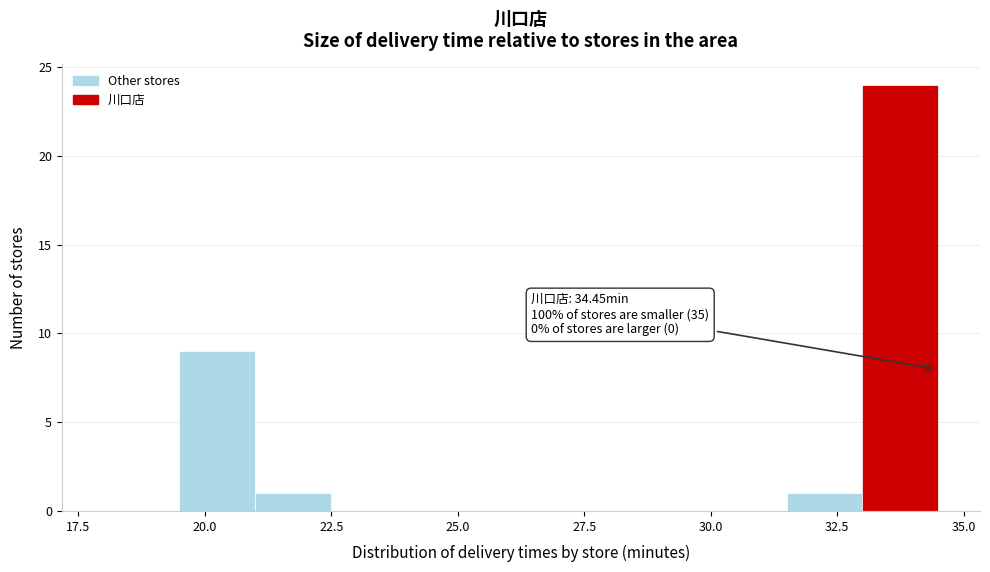

Read against the x-axis, roughly where is the centre of the tallest bar?

34.0